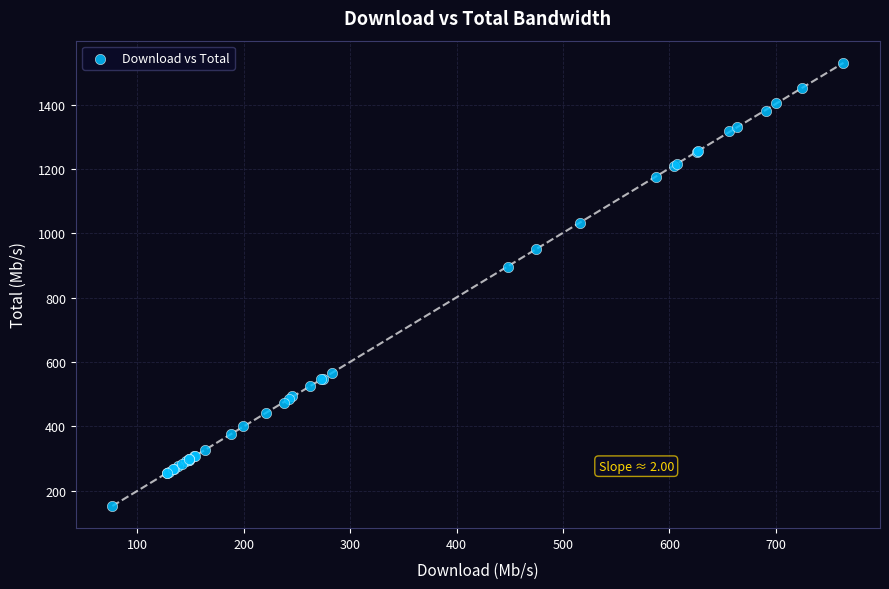

What Y value in the scatter plot is closest to 840?

896.8